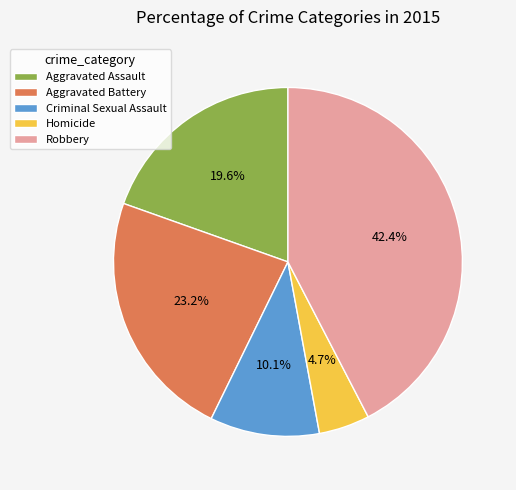

To the nearest percent, what portion does Aggravated Battery represent?

23%